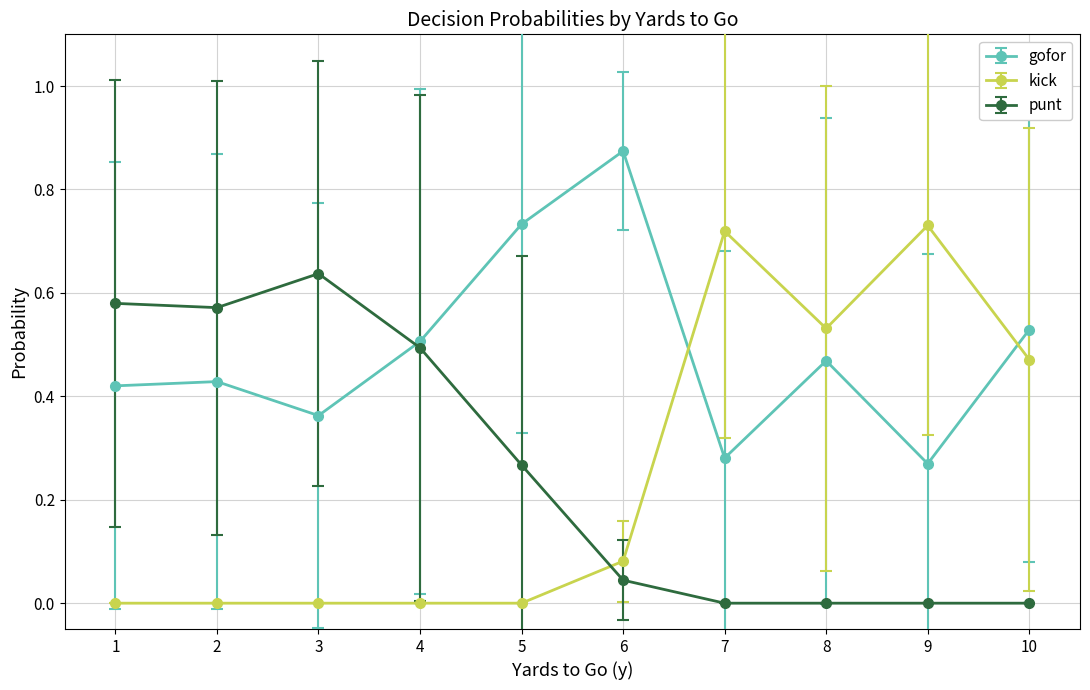

After their last crossing, which series has the higher values: punt or gofor?

gofor